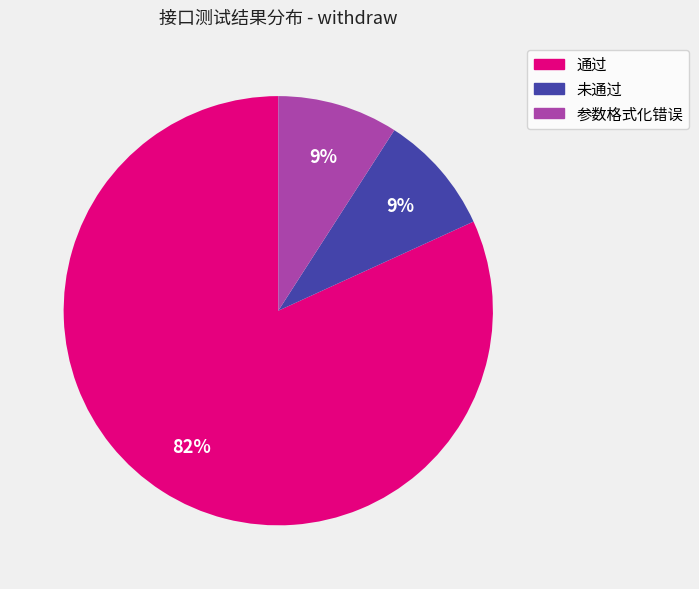

To the nearest percent, what is the average slice percentage?

33%